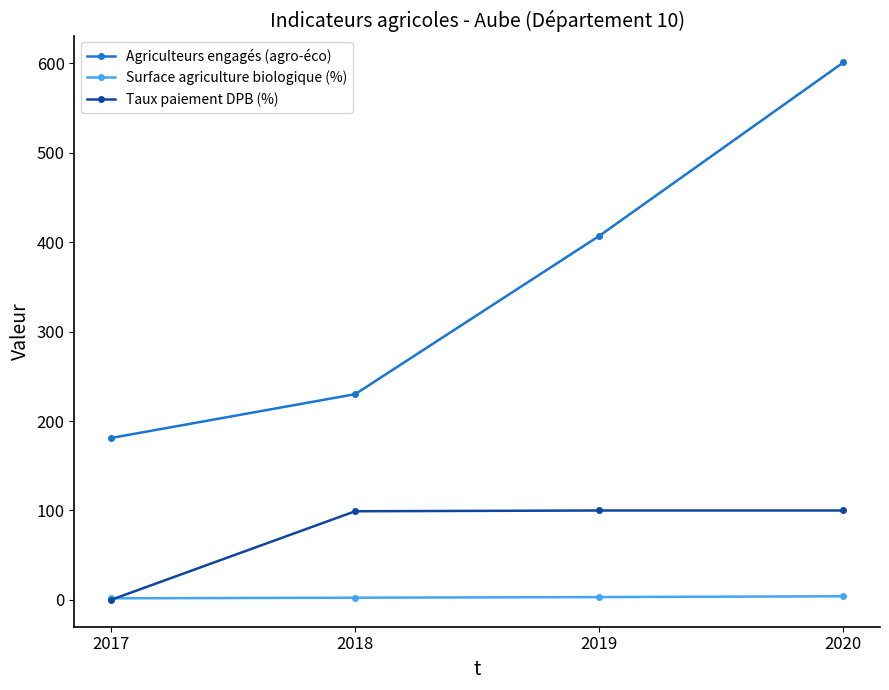

What is the greatest value displayed?

601.0